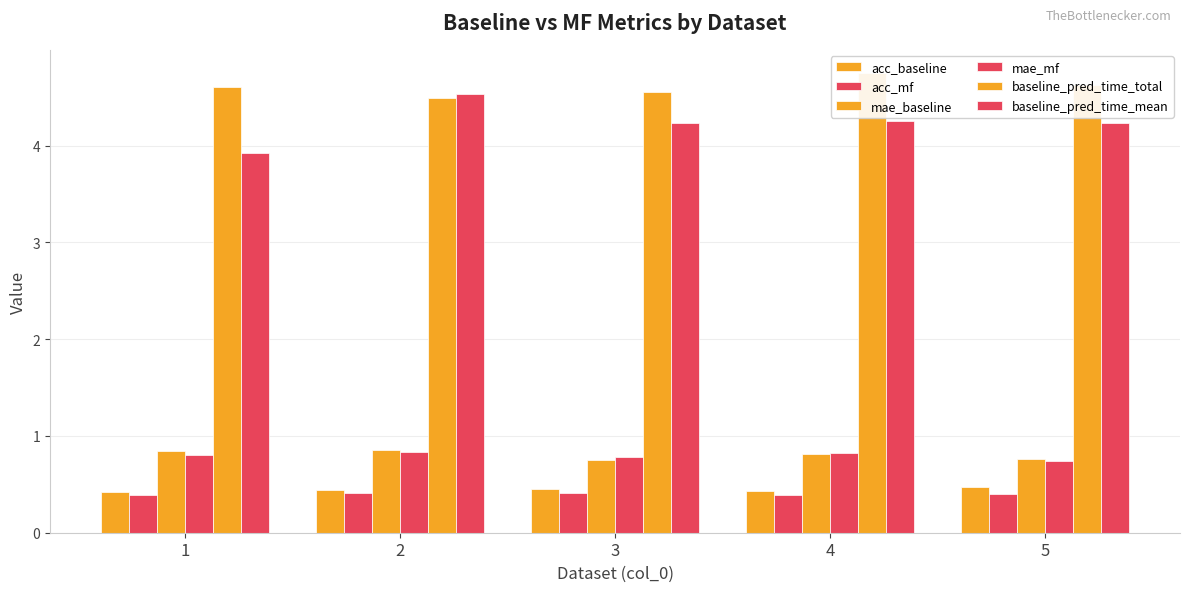

At 1, list the series in order from smallest to largest.

acc_mf, acc_baseline, mae_mf, mae_baseline, baseline_pred_time_mean, baseline_pred_time_total